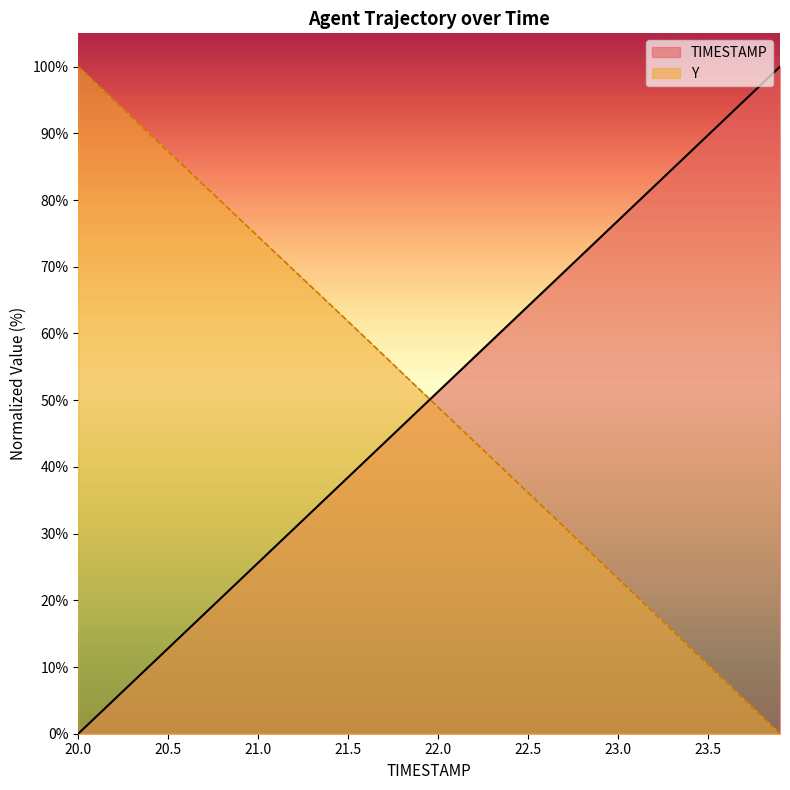

At which label does Y first exceed 51?

20.0